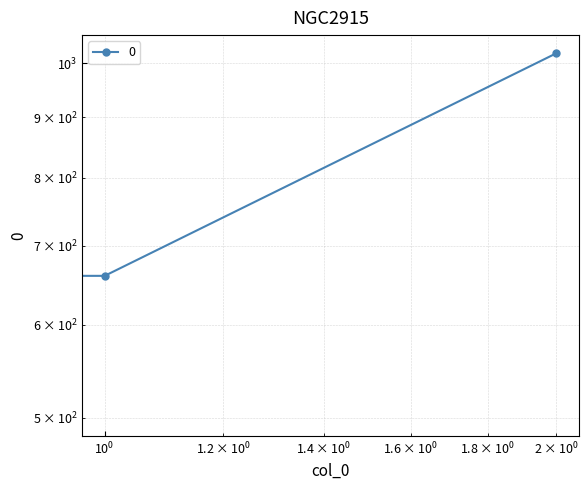

Reading left to right, what are all the values shown in this chart?

500	660	1020